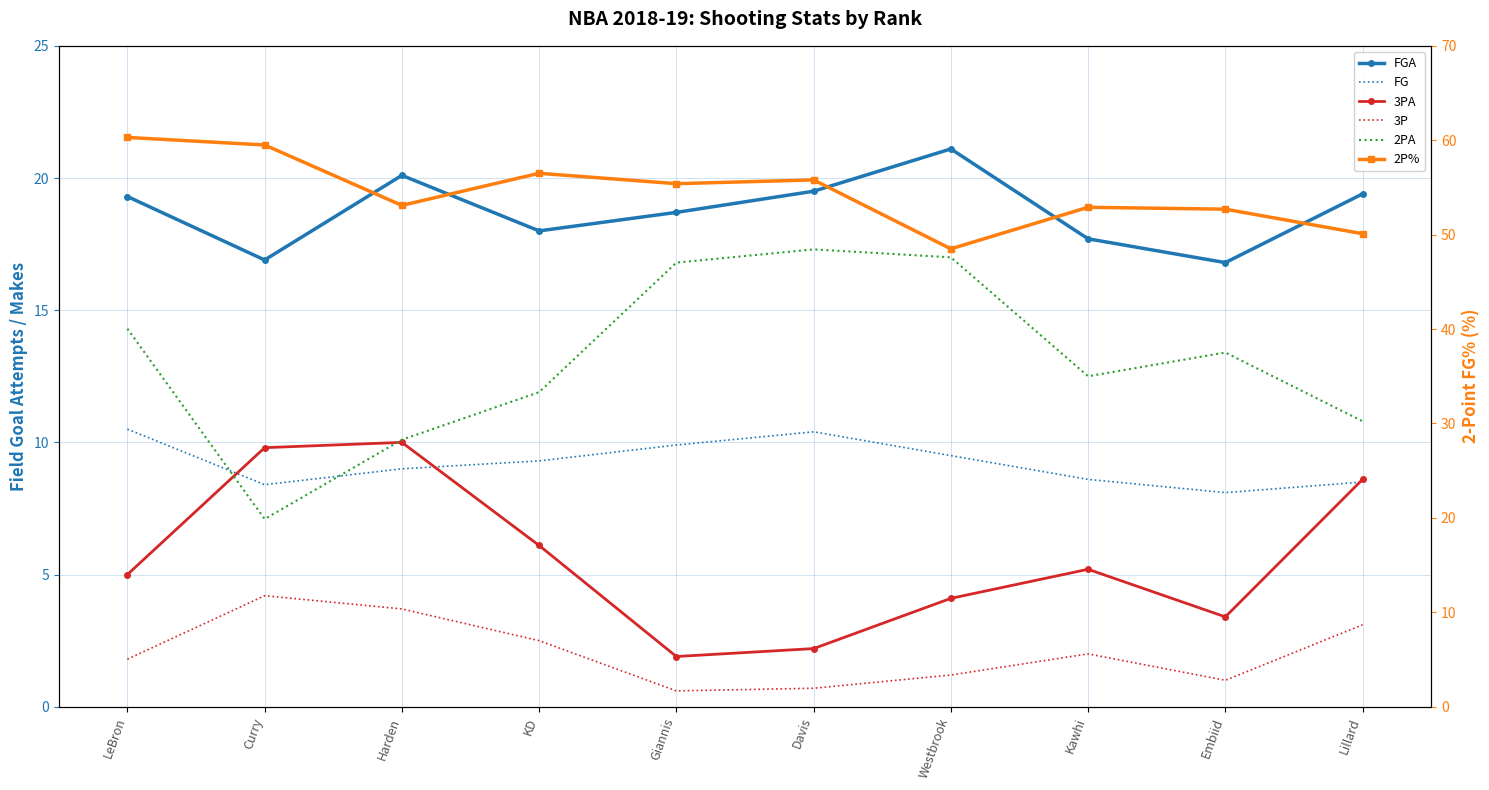

Which series has the largest total across all categories?

2P%